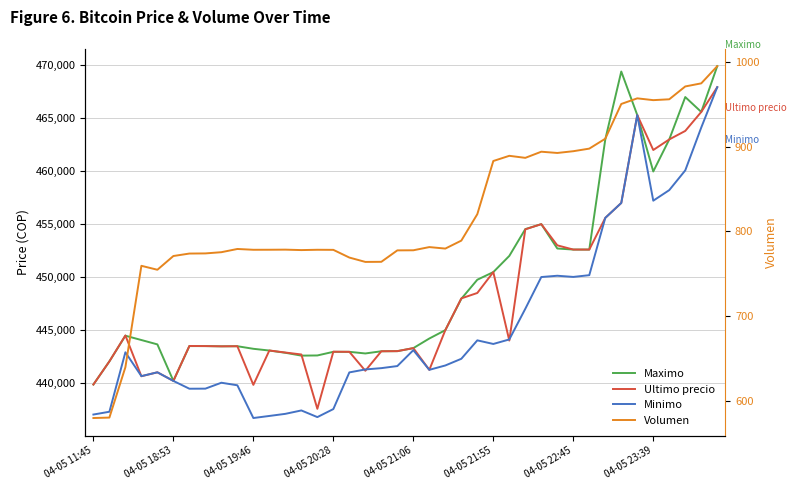

In Ultimo precio, how many points are lower than both neighbors (excluding endpoints)?

10